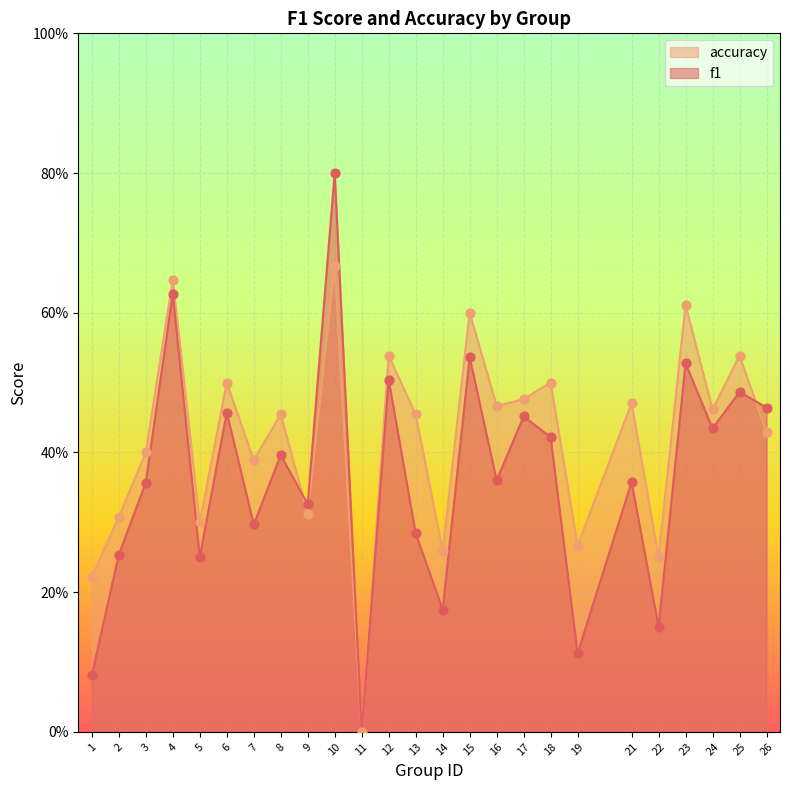

Which series contains the lowest Y value?

f1